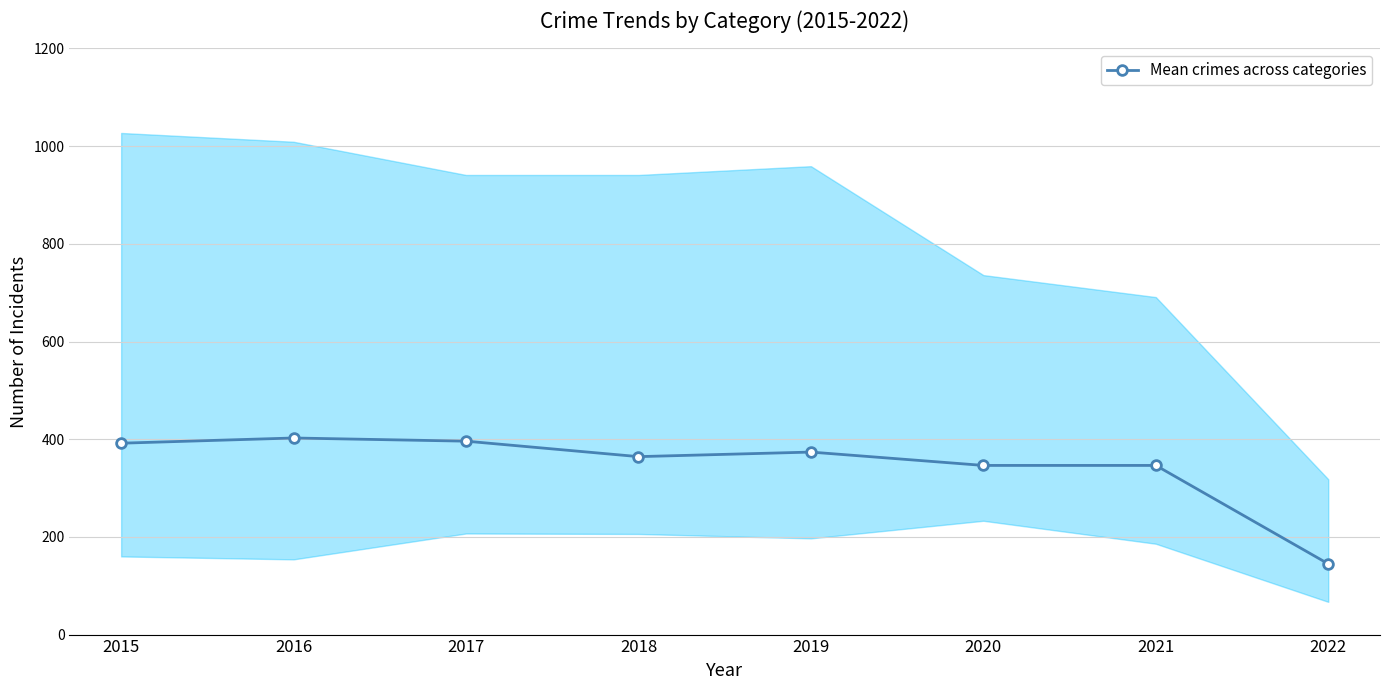

Is this an area chart (filled region under the line)?

No